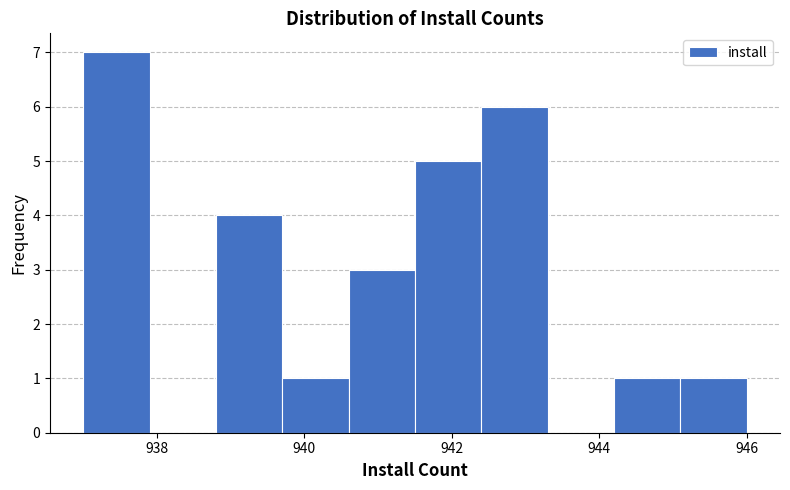

Which range on the x-axis has the tallest bar?

937.0 to 937.9